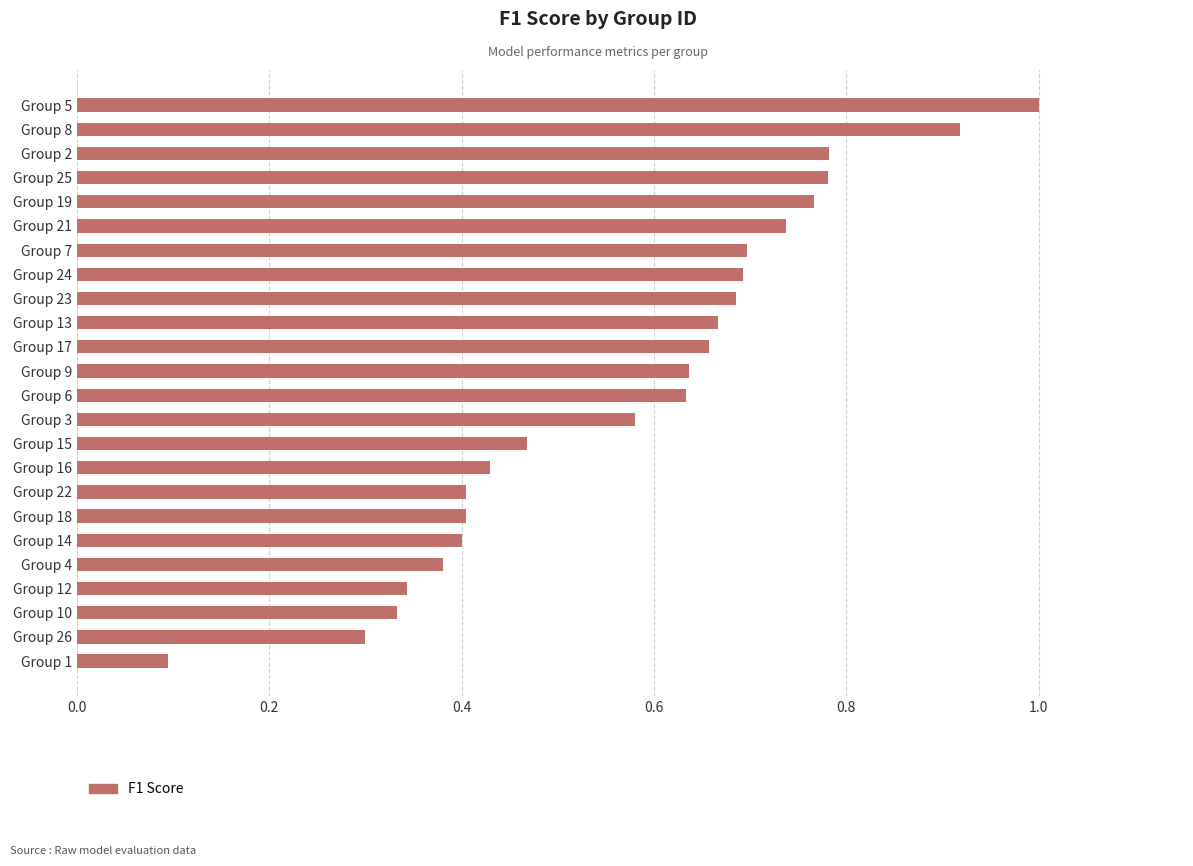

Which has a higher value, Group 16 or Group 22?

Group 16